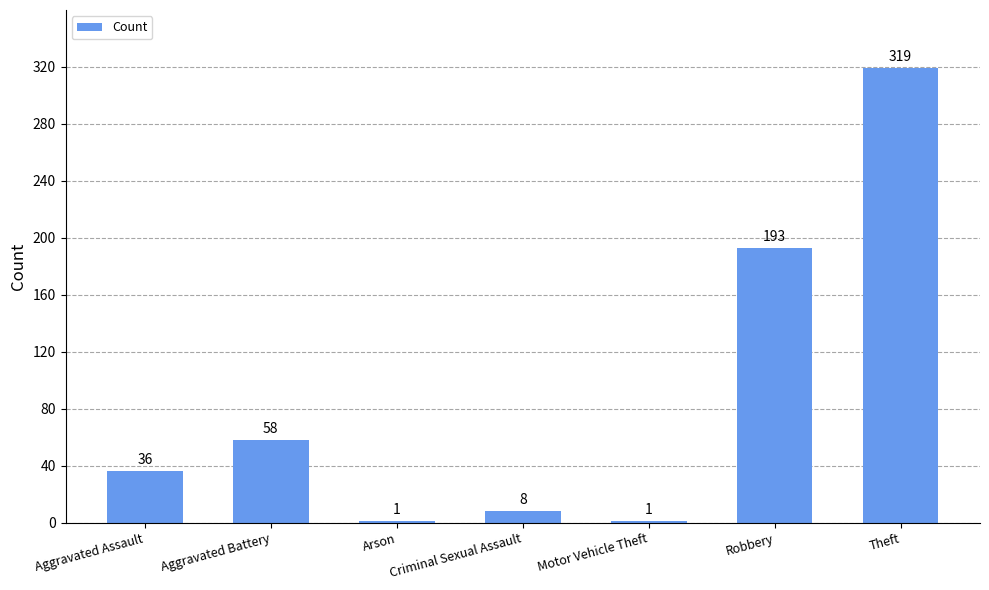

Read the value at Aggravated Battery, to the nearest 5.

60